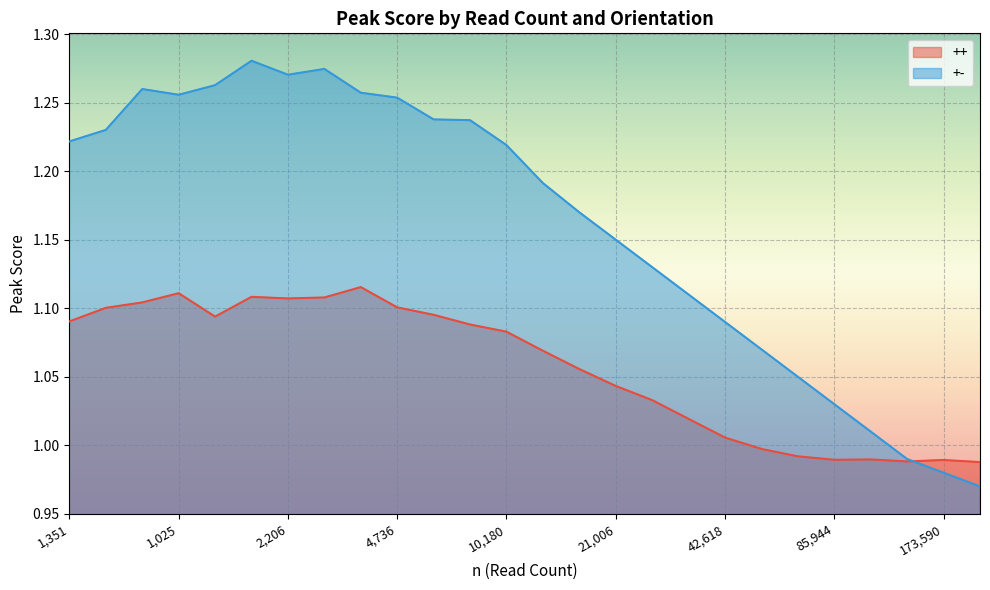

Reading right to left, what are all the values shown in this chart?

++: 158405=1.0	173590=1.0	135807=1.0	106390=1.0	85944=1.0	67536=1.0	53845=1.0	42618=1.0	33824=1.0	26709=1.0	21006=1.0	16542=1.1	12936=1.1	10180=1.1	7903=1.1	6164=1.1	4736=1.1	3664=1.1	2797=1.1	2206=1.1	1661=1.1	1250=1.1	1025=1.1	818=1.1	1248=1.1	1351=1.1
+-: 158405=1.0	173590=1.0	135807=1.0	106390=1.0	85944=1.0	67536=1.1	53845=1.1	42618=1.1	33824=1.1	26709=1.1	21006=1.1	16542=1.2	12936=1.2	10180=1.2	7903=1.2	6164=1.2	4736=1.3	3664=1.3	2797=1.3	2206=1.3	1661=1.3	1250=1.3	1025=1.3	818=1.3	1248=1.2	1351=1.2